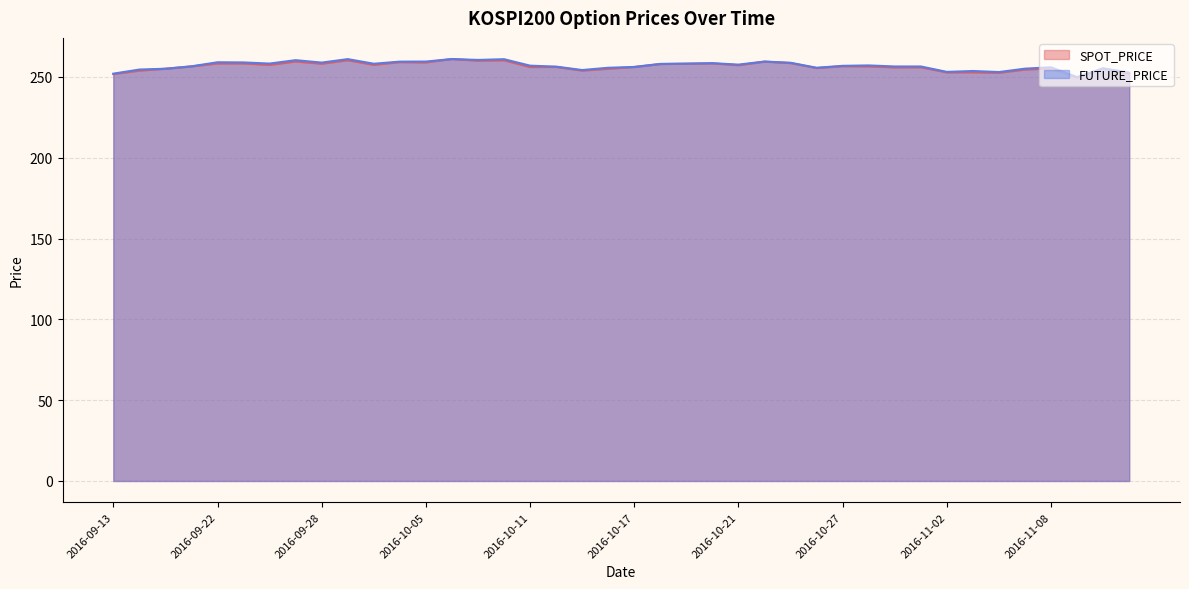

What are all the series names shown in the legend?

SPOT_PRICE, FUTURE_PRICE